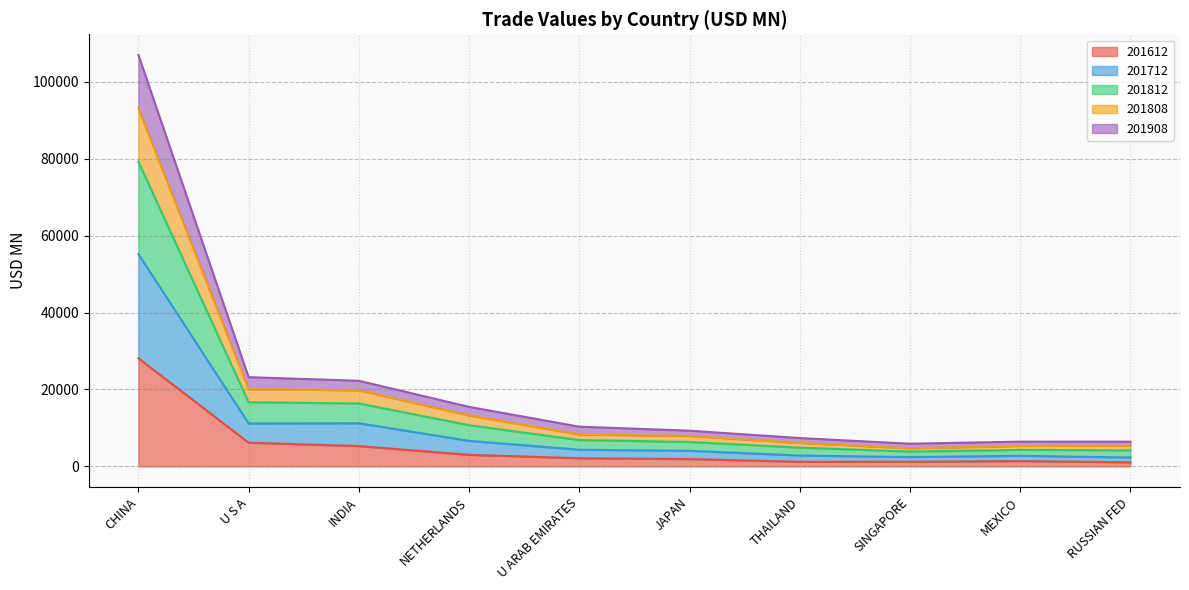

How many lines are shown in the chart?

5